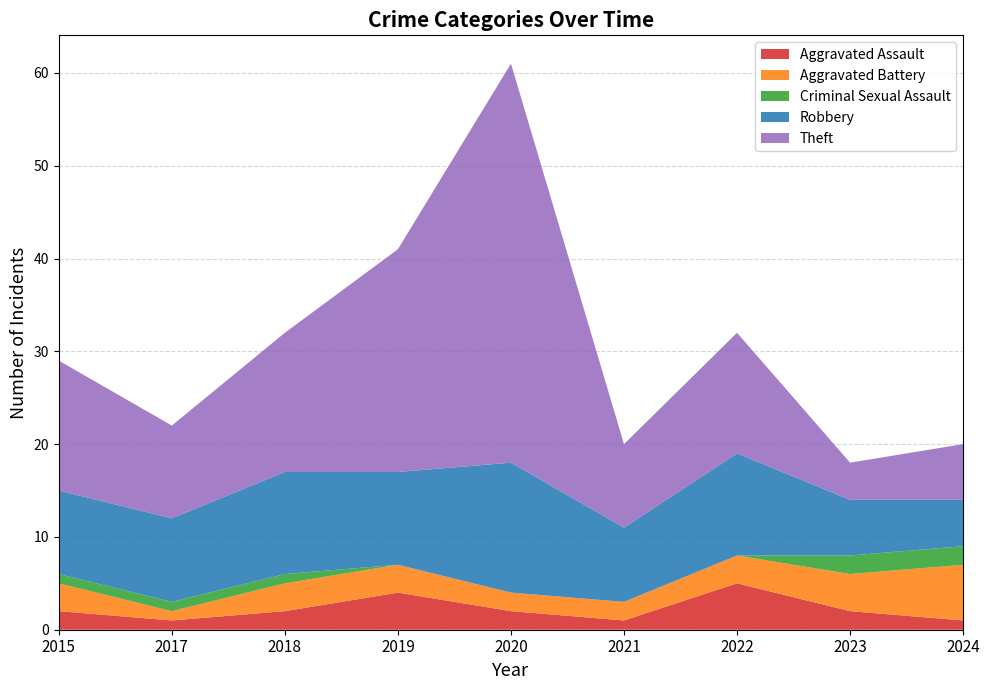

Reading left to right, what are all the values shown in this chart?

Aggravated Assault: 2015=2	2017=1	2018=2	2019=4	2020=2	2021=1	2022=5	2023=2	2024=1
Aggravated Battery: 2015=3	2017=1	2018=3	2019=3	2020=2	2021=2	2022=3	2023=4	2024=6
Criminal Sexual Assault: 2015=1	2017=1	2018=1	2019=0	2020=0	2021=0	2022=0	2023=2	2024=2
Robbery: 2015=9	2017=9	2018=11	2019=10	2020=14	2021=8	2022=11	2023=6	2024=5
Theft: 2015=14	2017=10	2018=15	2019=24	2020=43	2021=9	2022=13	2023=4	2024=6